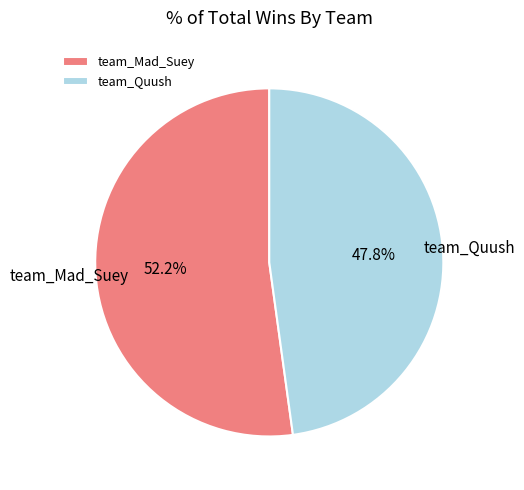

Which slice is the largest?

team_Mad_Suey